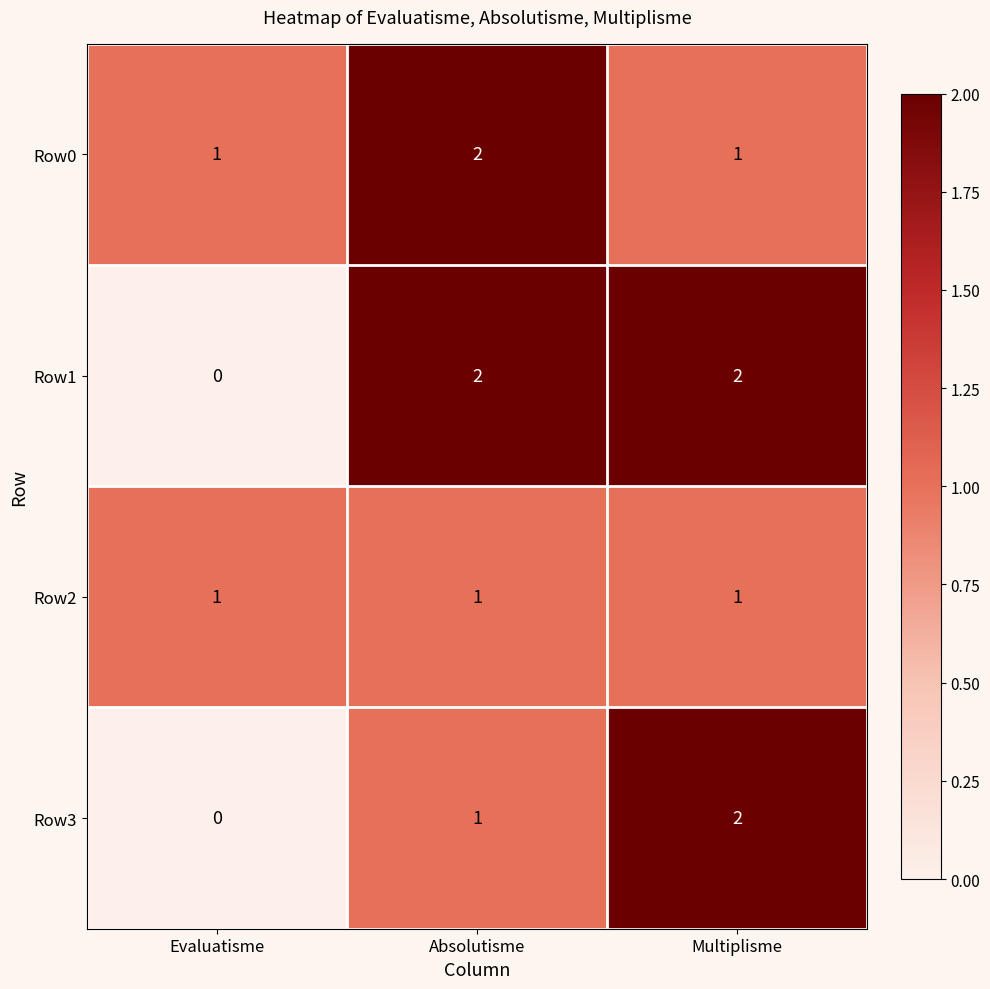

At which label is Row1 closest to 1?

Evaluatisme